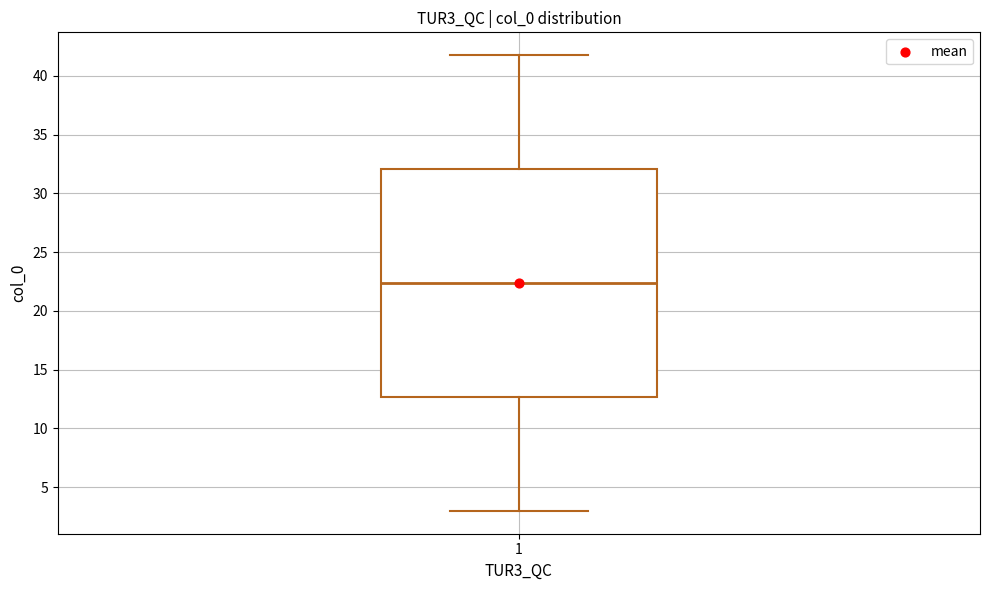

Transcribe this box plot: give where the median line is, the range the box spans, and where the two whiskers end, as read against the y-axis. The values are not printed on the chart, so give them approximately, as read against the axis.

median 22.5, box 12.5 to 32.0, whiskers 3.0 to 42.0